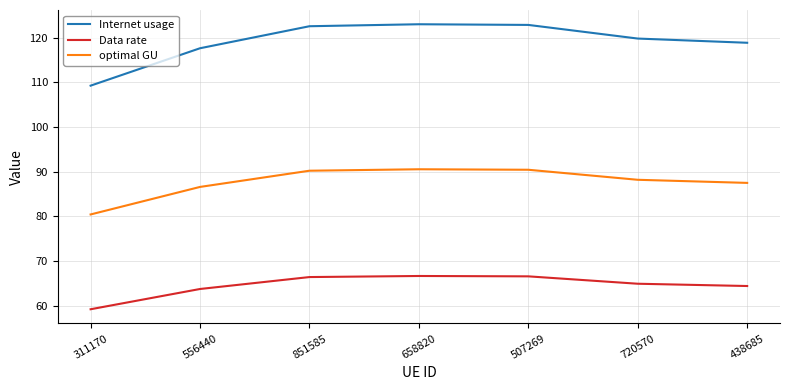

True or false: Data rate and optimal GU intersect in this chart.

False